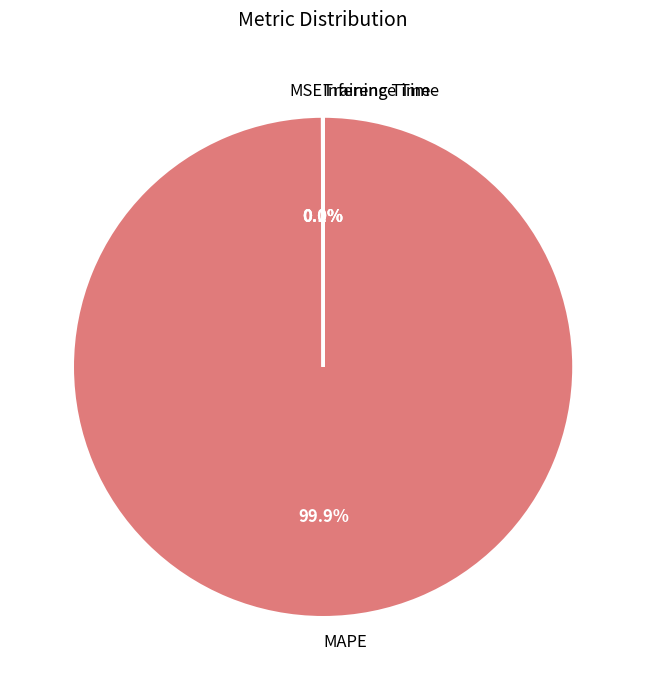

To the nearest percent, what is the average slice percentage?

25%